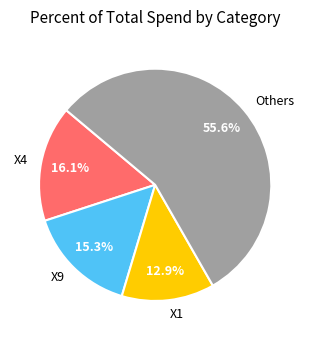

Does any single category account for the majority?

Yes